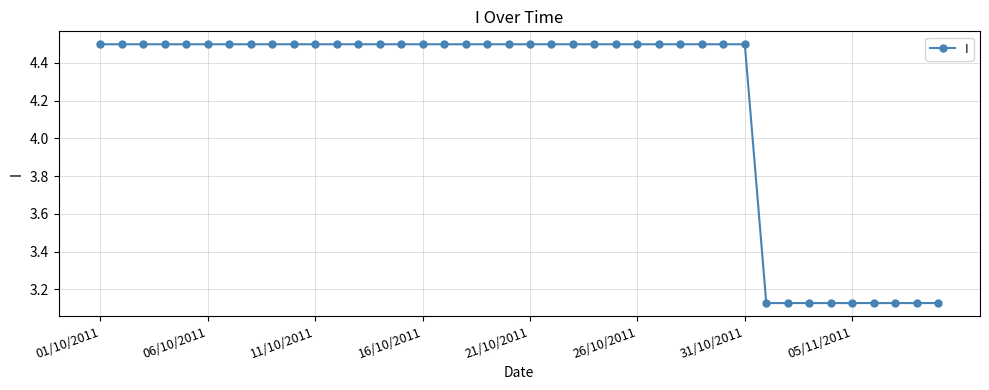

How many values are between 4 and 5?

31